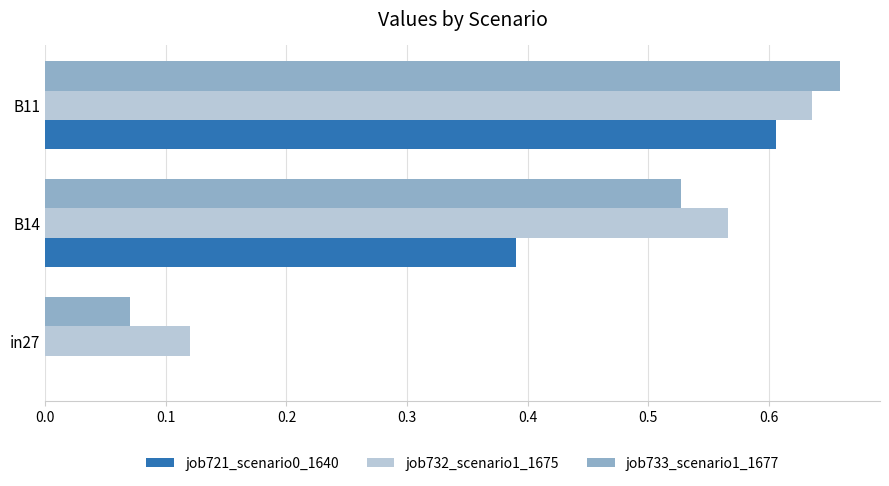

The job721_scenario0_1640 series shows 0.6 at B11. True or false?

True